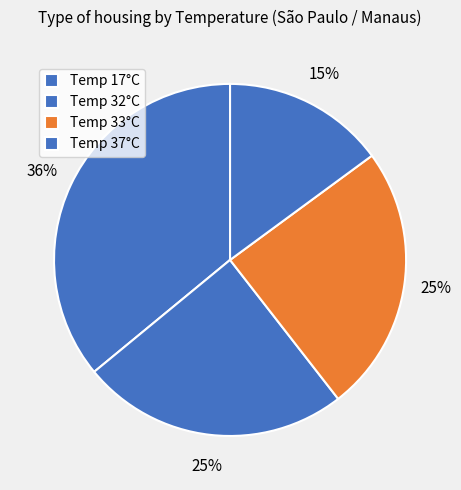

How many slices are in this pie chart?

4